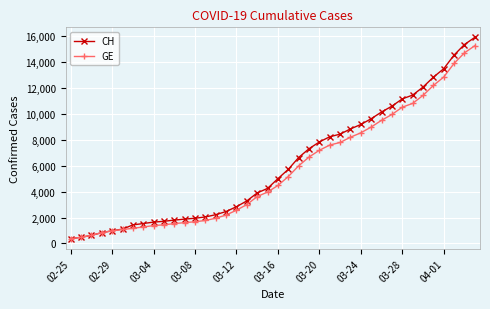

What is the value of the GE point at the 29th from the left?

8554